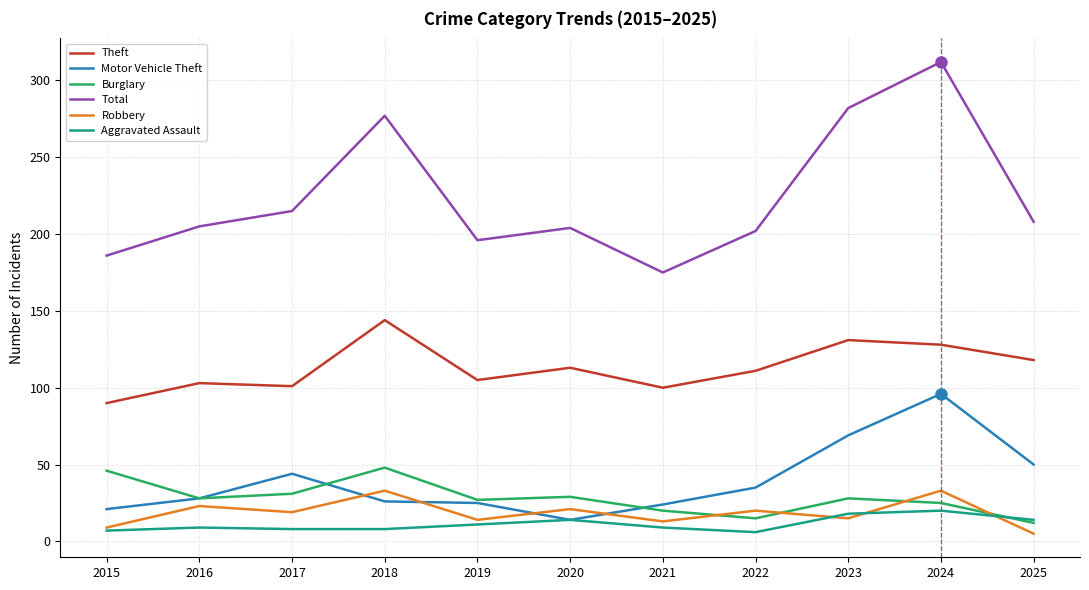

What is the average value of the Burglary series?

28